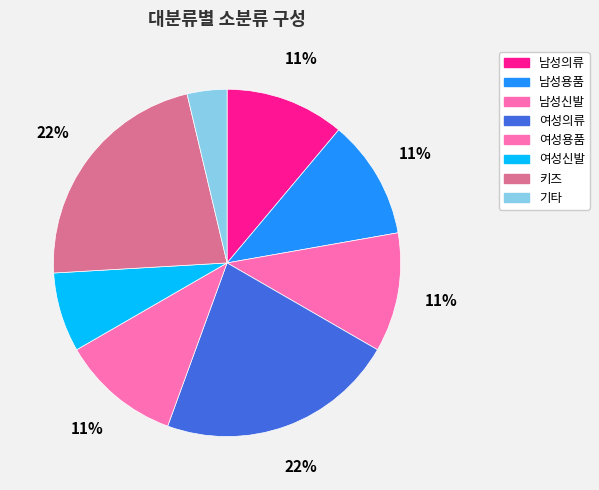

To the nearest percent, what percentage of the pie is 키즈?

22%